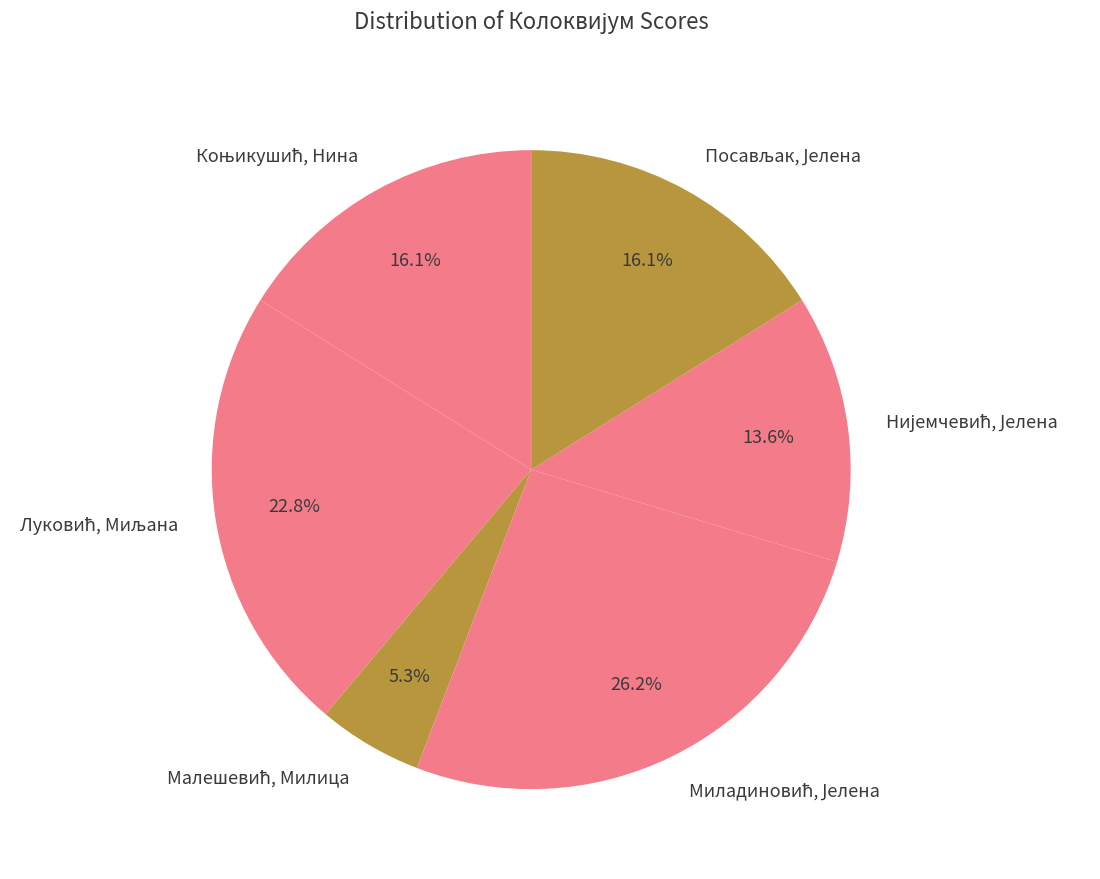

To the nearest percent, what is the difference between the largest and smallest slice percentages?

21%